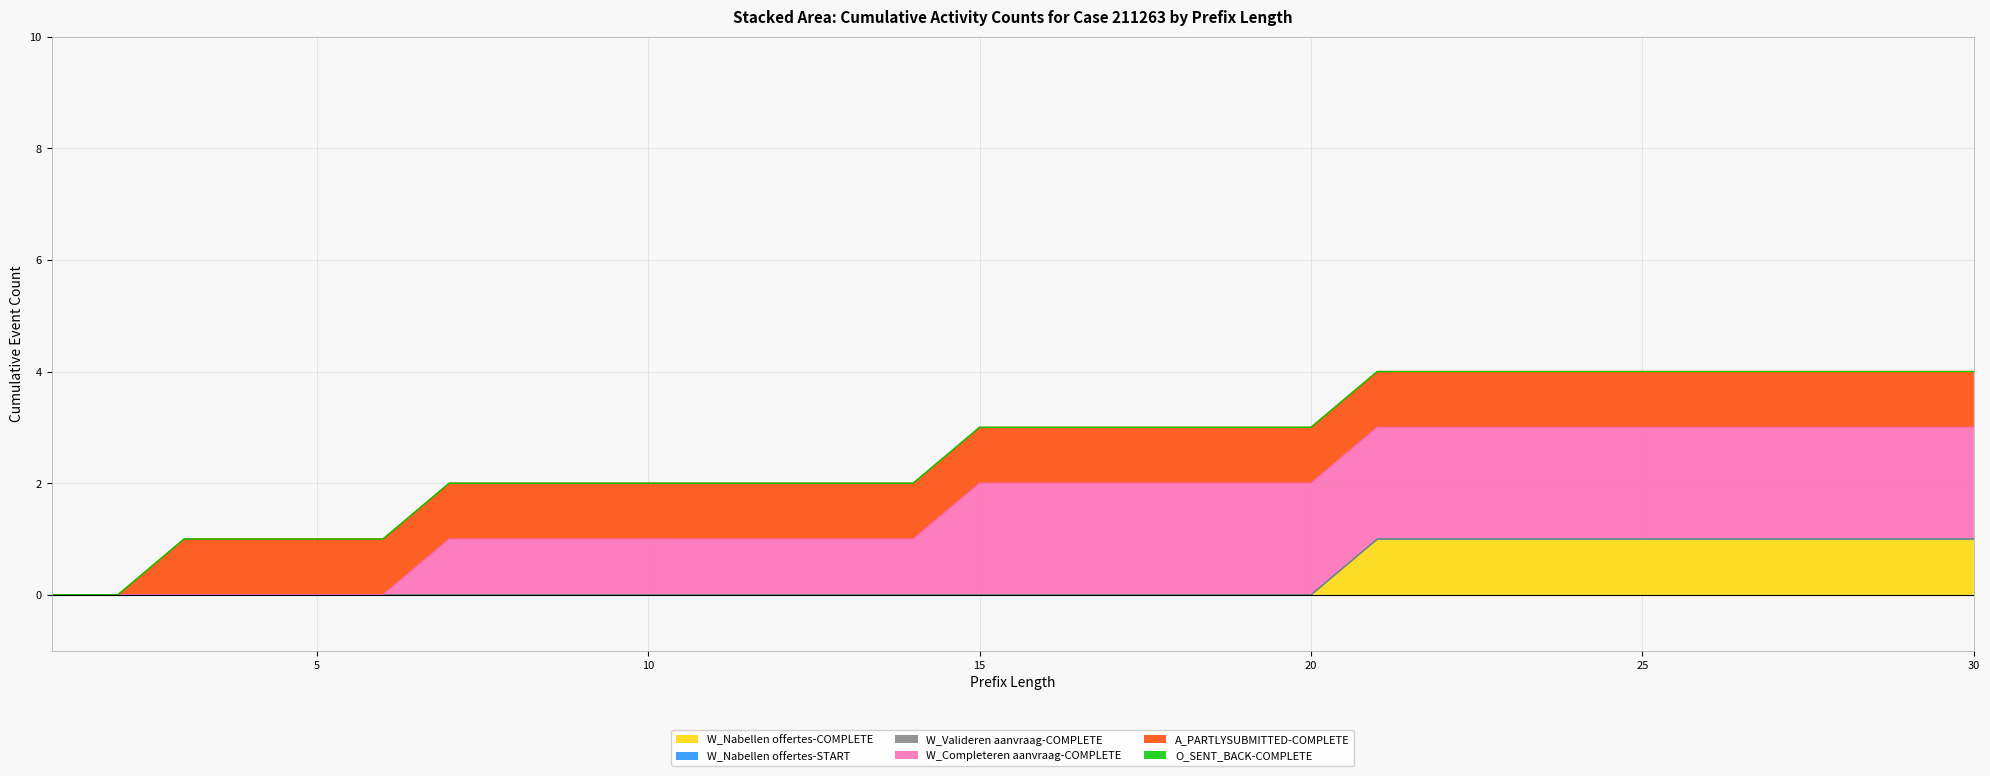

What are all the series names shown in the legend?

W_Nabellen offertes-COMPLETE, W_Nabellen offertes-START, W_Valideren aanvraag-COMPLETE, W_Completeren aanvraag-COMPLETE, A_PARTLYSUBMITTED-COMPLETE, O_SENT_BACK-COMPLETE